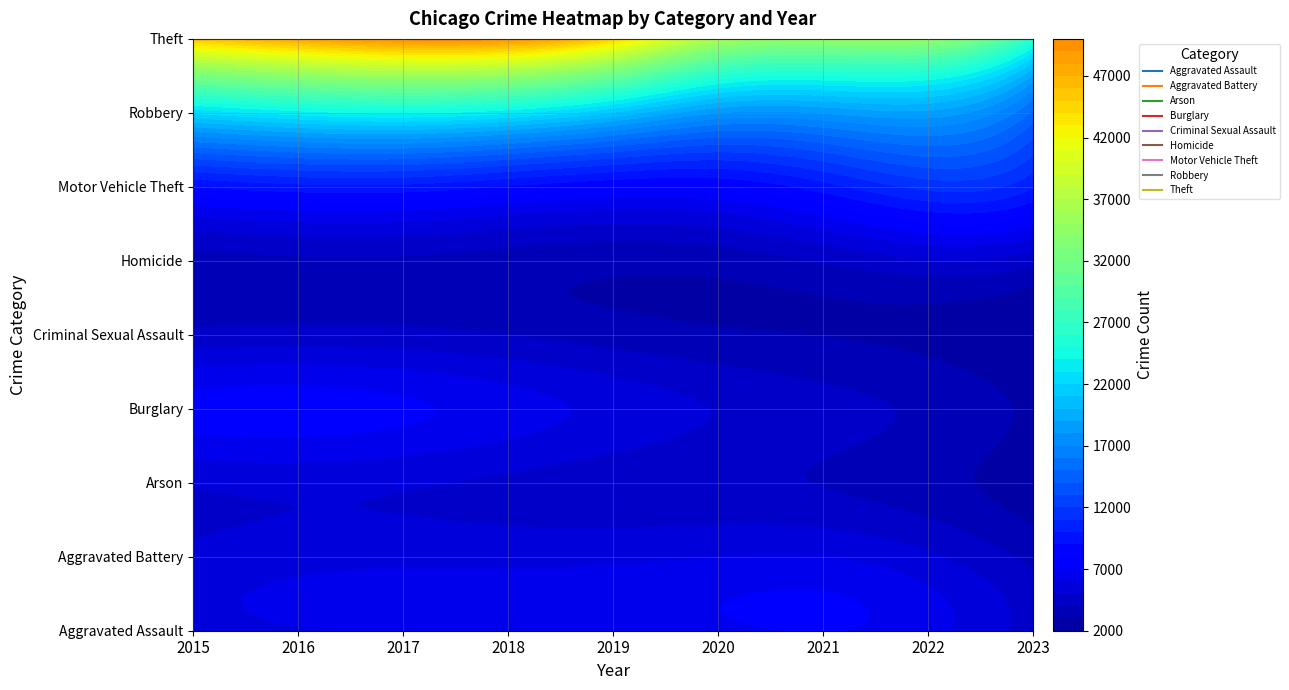

The Aggravated Assault series shows 1816 at 2. True or false?

False